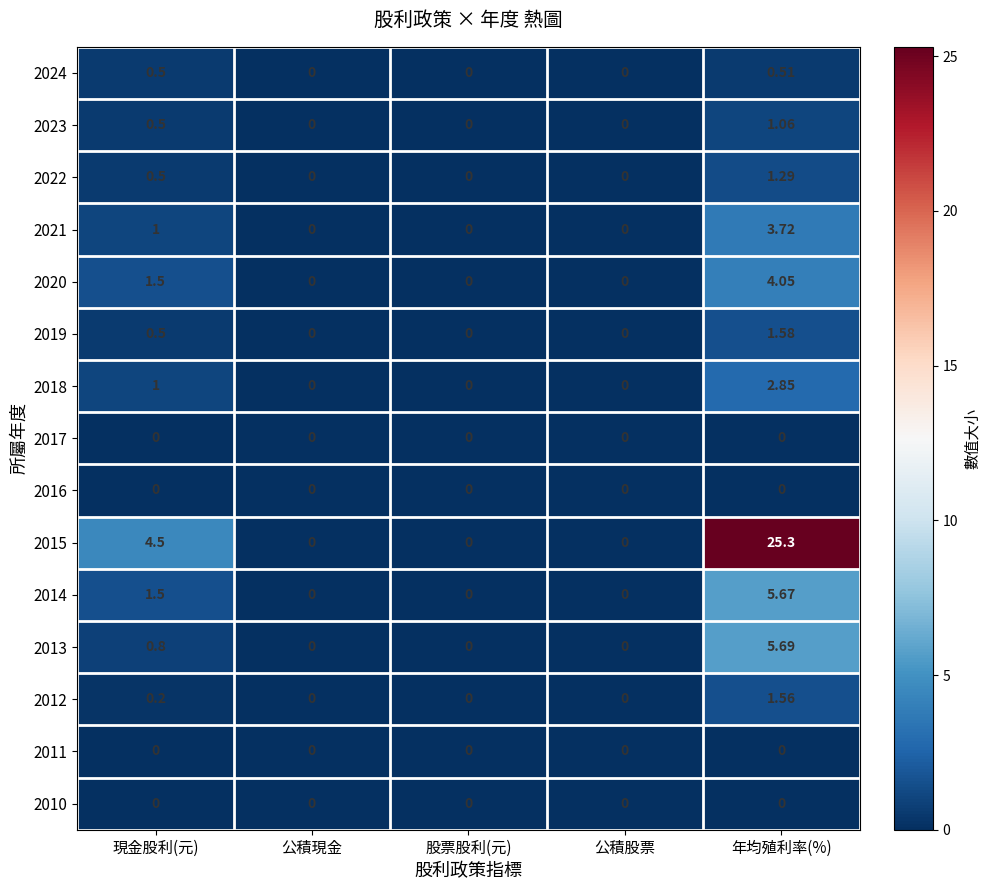

At which label is 2015 closest to 12?

現金股利(元)